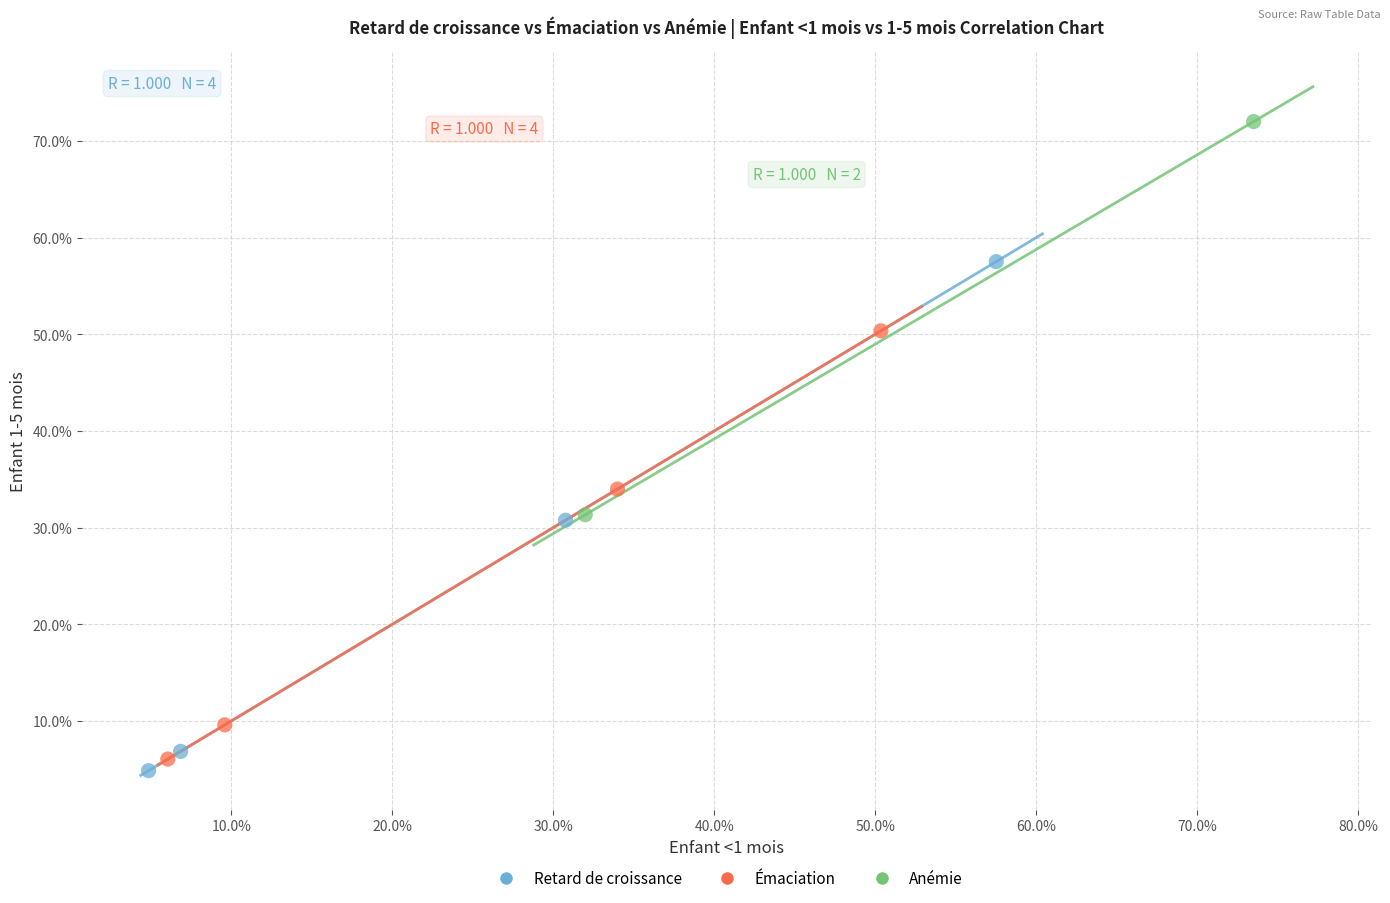

What are all the series names shown in the legend?

Retard de croissance, Émaciation, Anémie